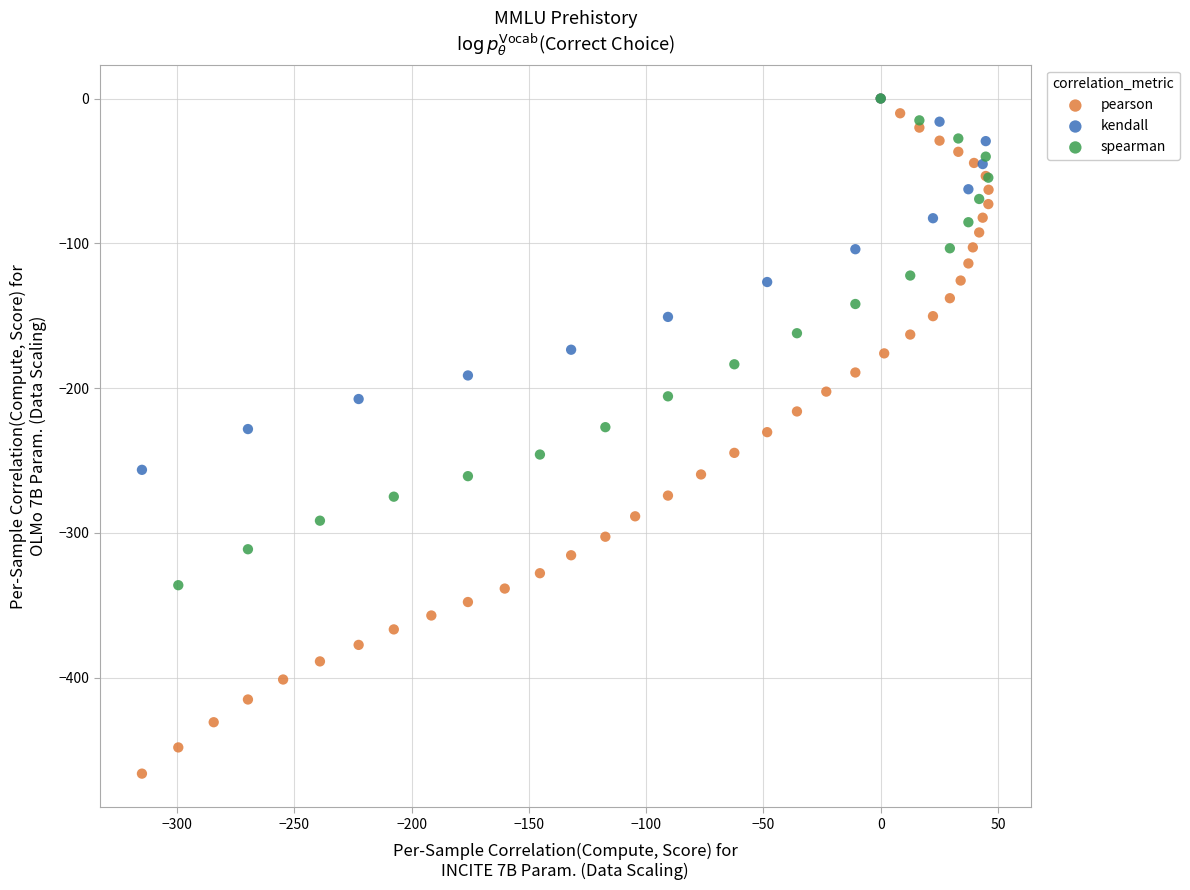

Which series has the widest spread of Y values?

pearson